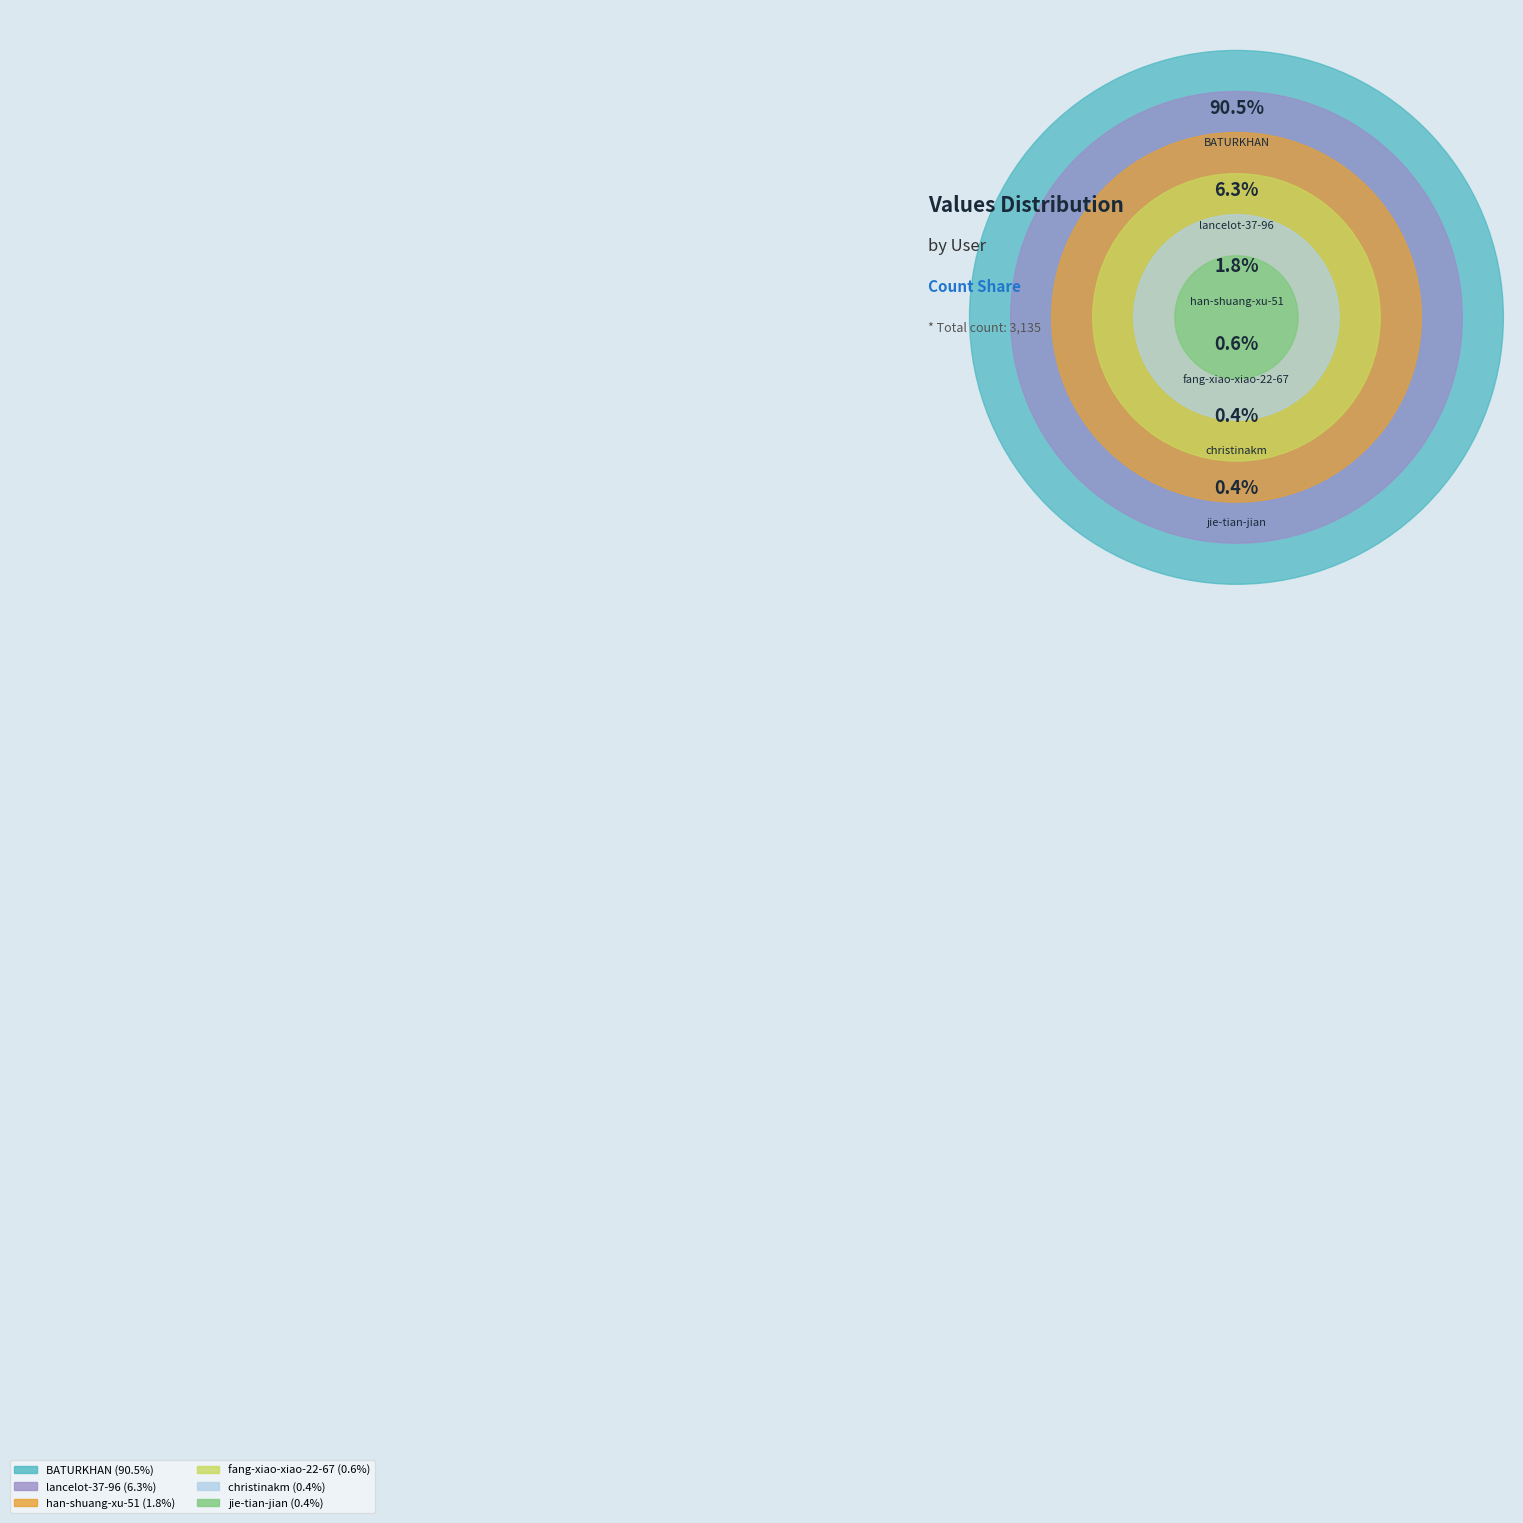

To the nearest percent, what is the difference between the largest and smallest slice percentages?

90%